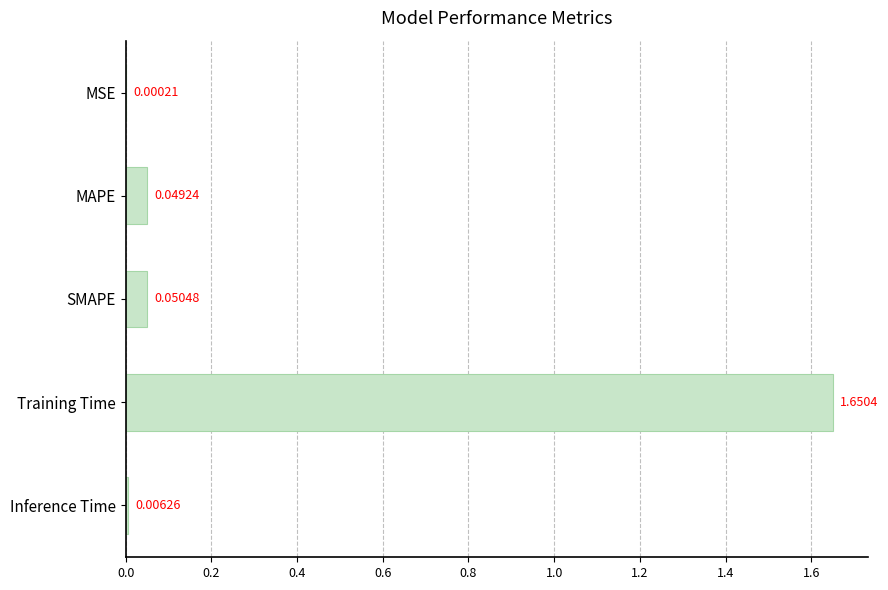

Which label corresponds to the largest value in the chart?

Training Time